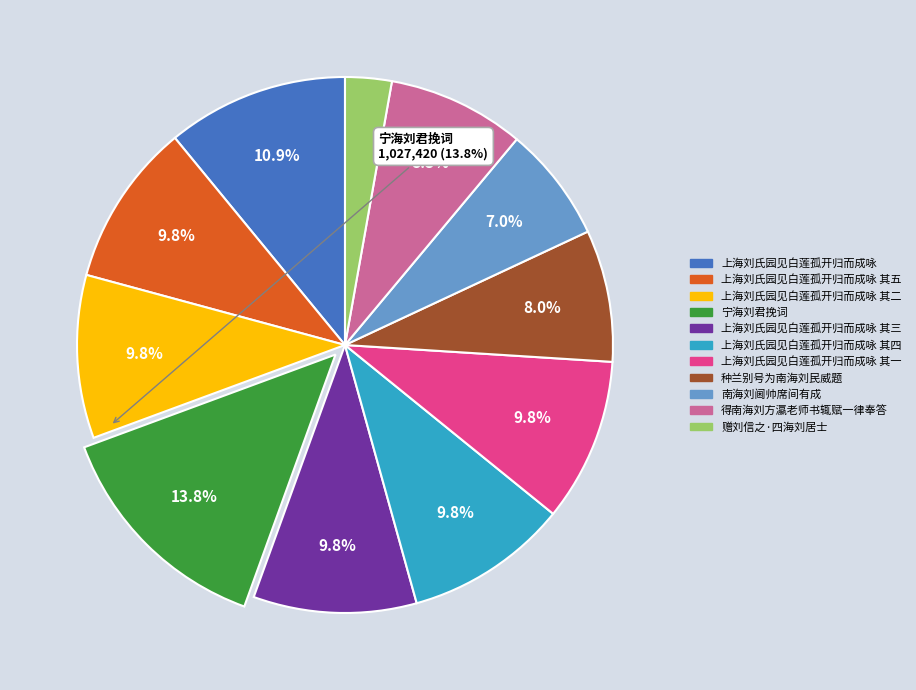

To the nearest percent, what is the difference between the largest and smallest slice percentages?

11%